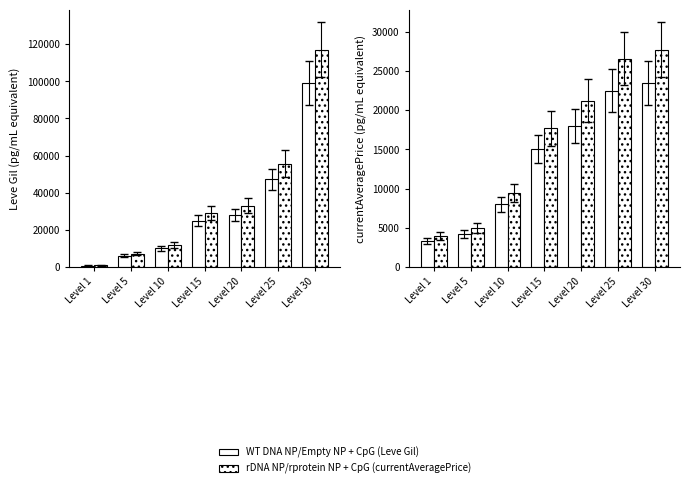

Which label corresponds to the largest value in the chart?

Level 30